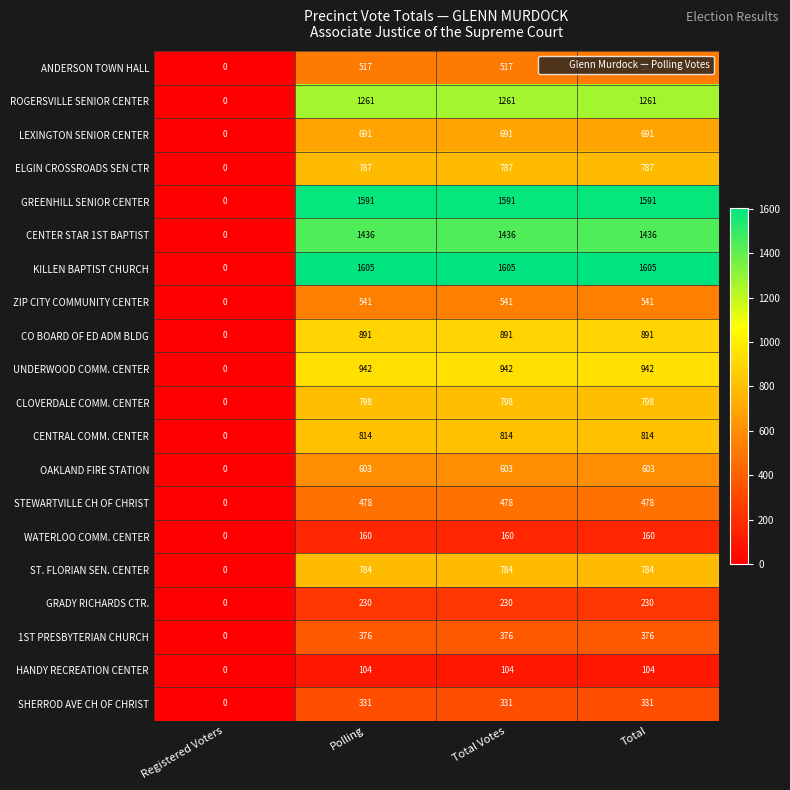

Where is WATERLOO COMM. CENTER nearest to the value 80?

Registered Voters